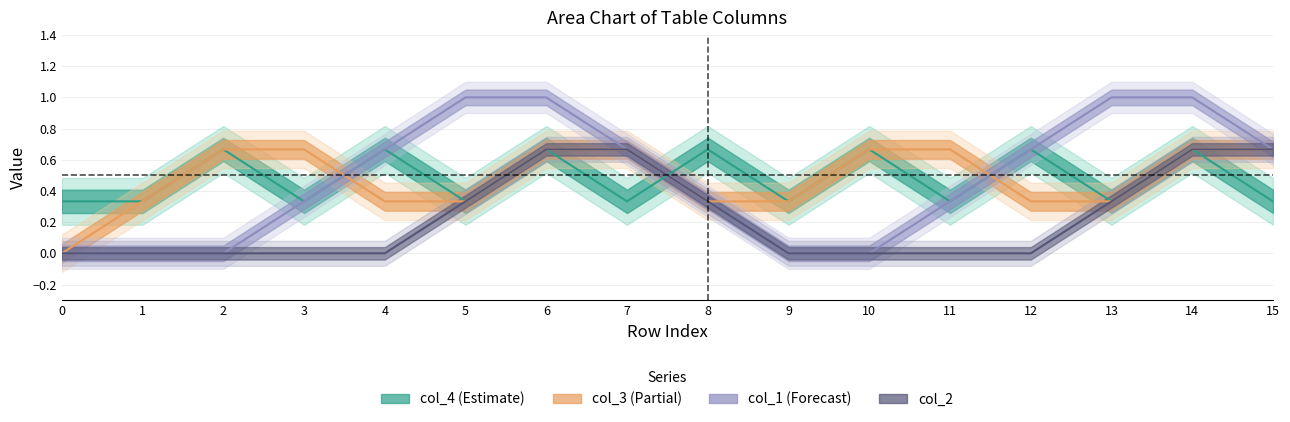

True or false: col_3 has a value of 0.3 at 1.

True